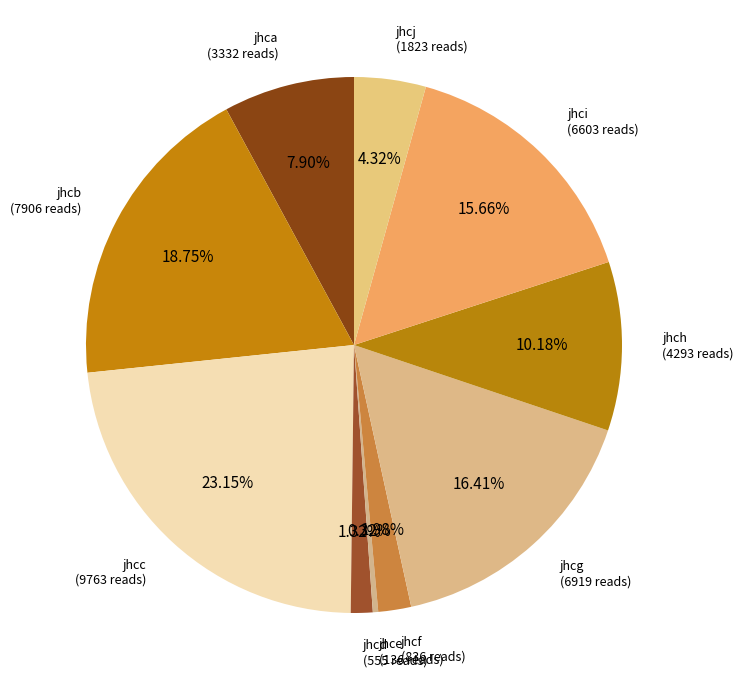

To the nearest percent, what is the average slice percentage?

10%